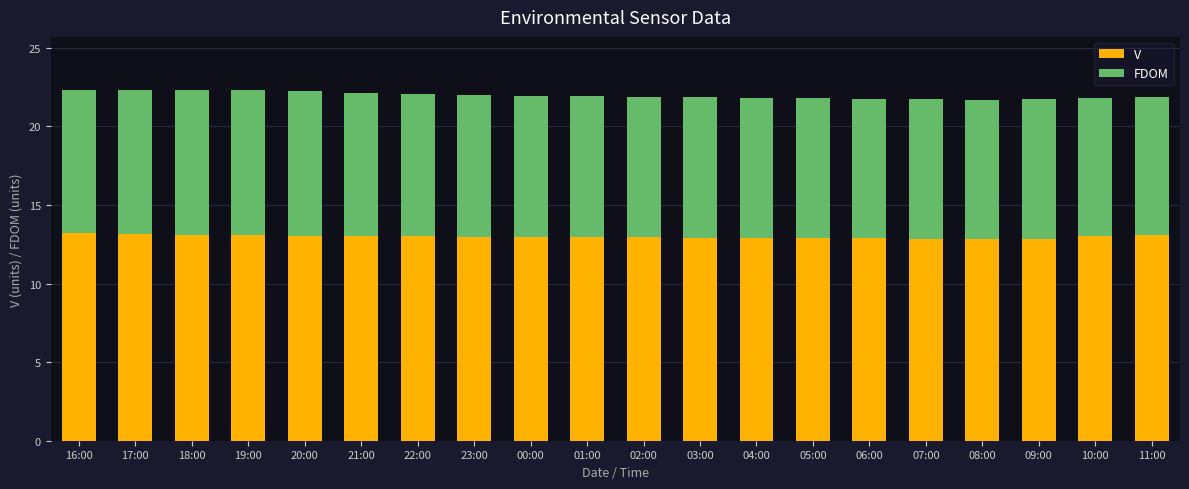

What is the total value across all series at 06:00?

21.8